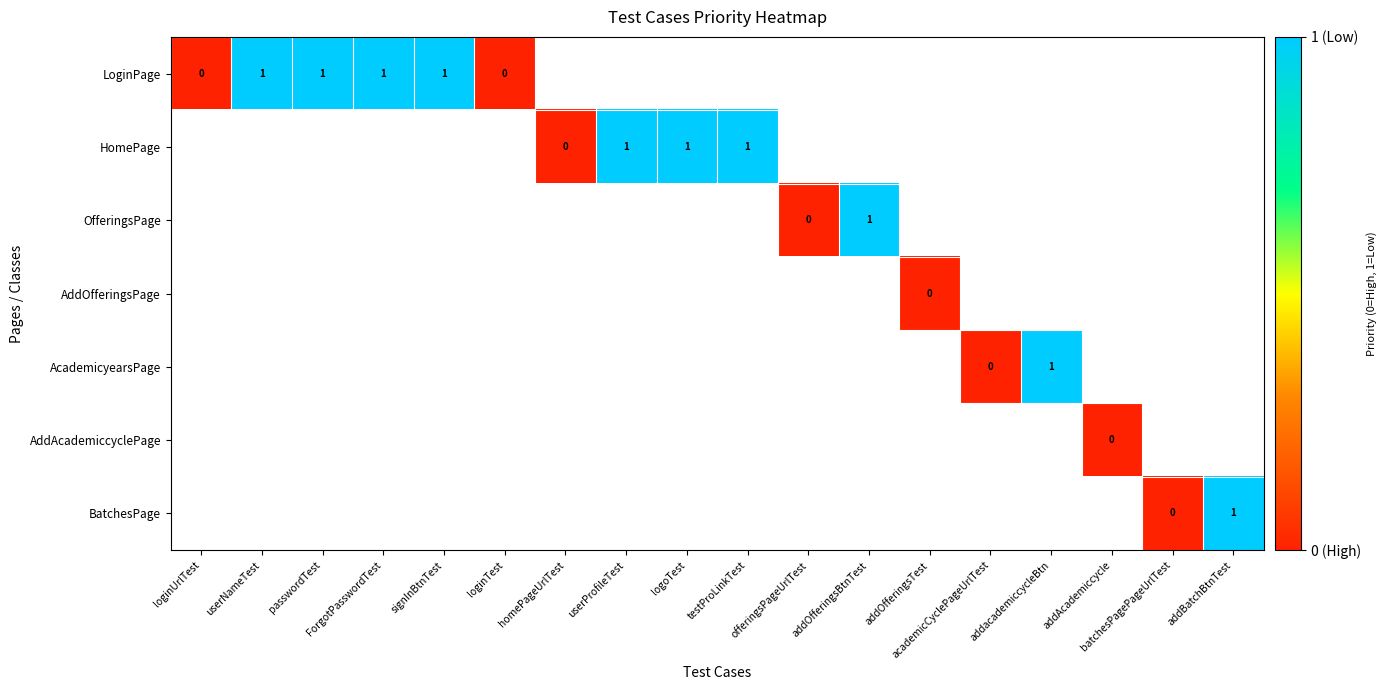

Count the number of categories in the chart.

18